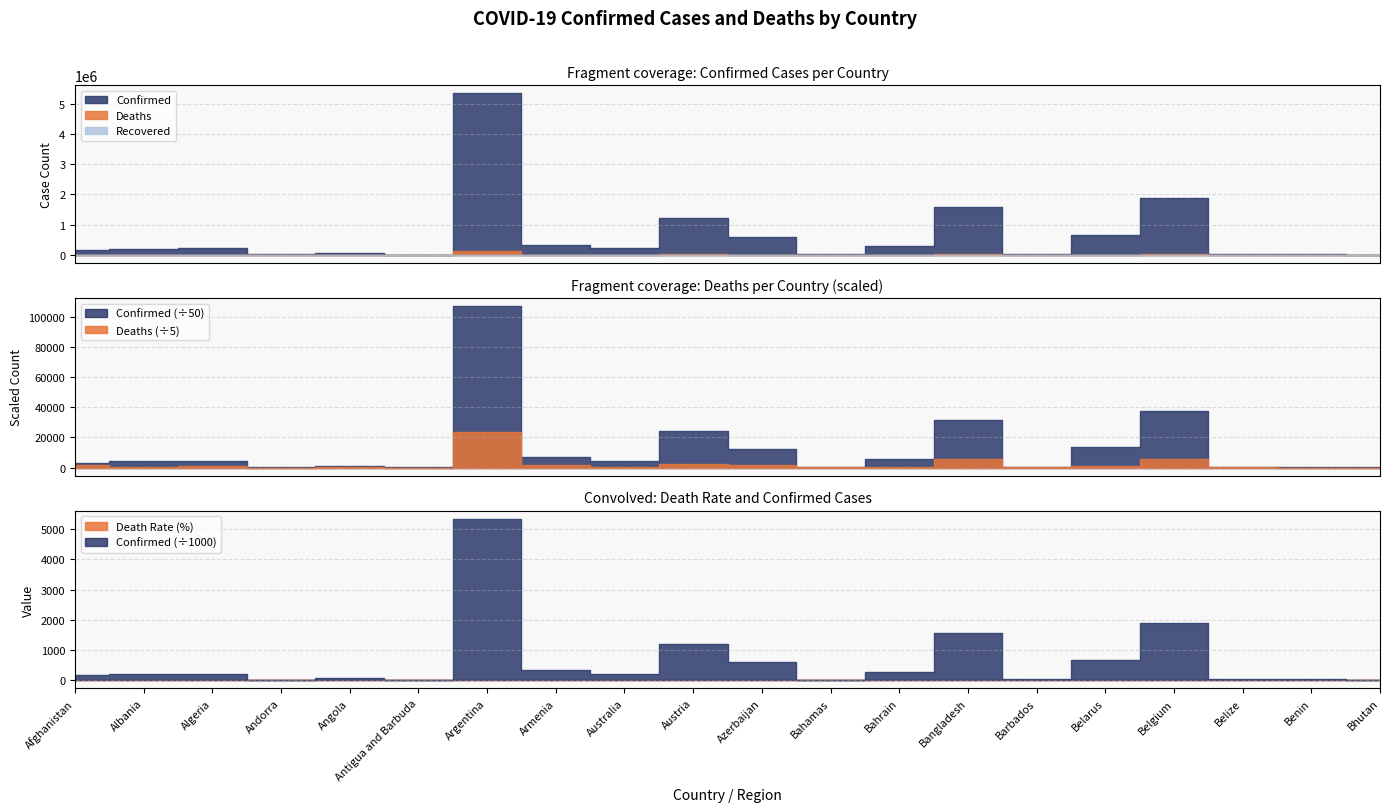

Does the chart have visible grid lines?

Yes